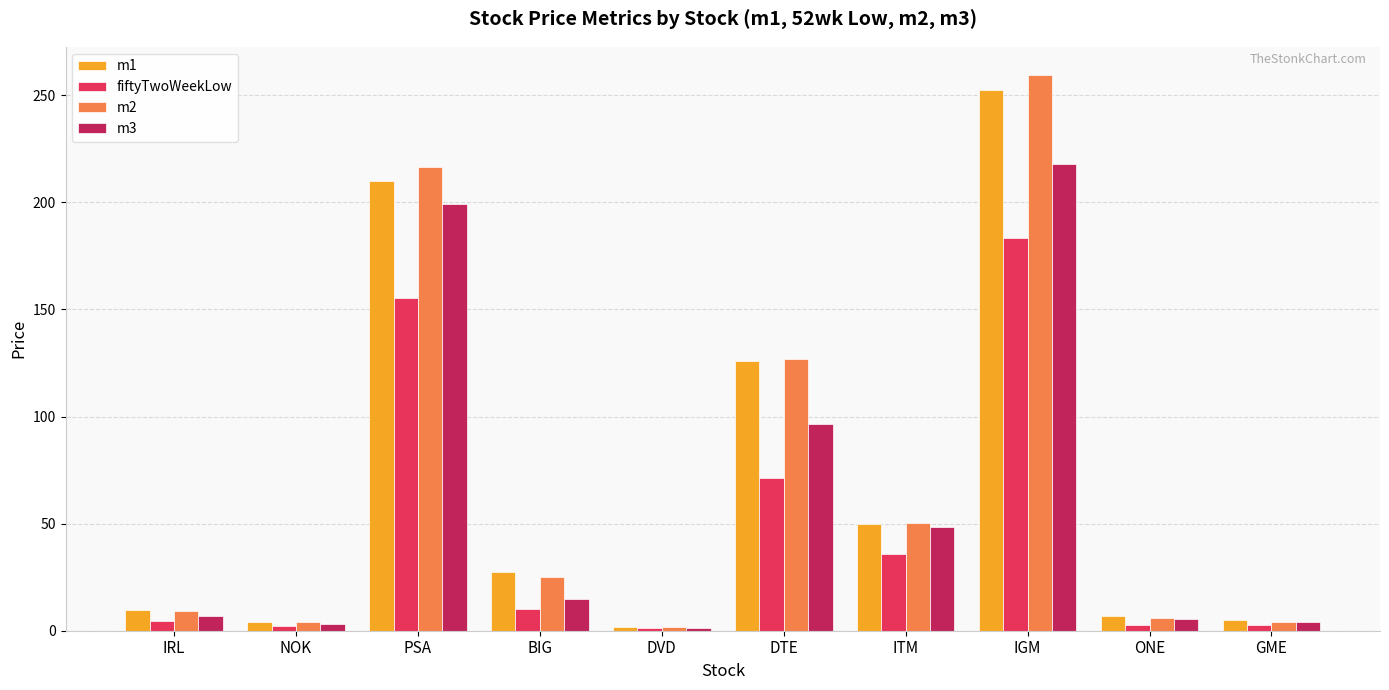

What is the value of the fiftyTwoWeekLow bar at the 1st from the left?

4.3